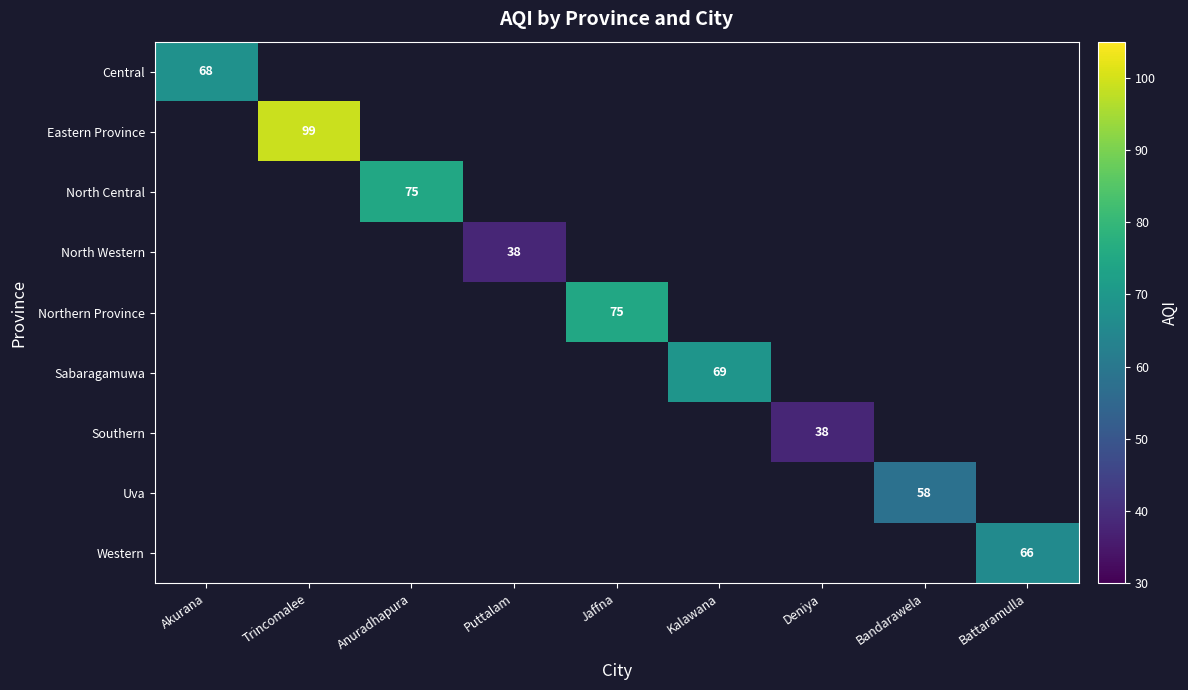

Which label corresponds to the smallest value in the chart?

Puttalam